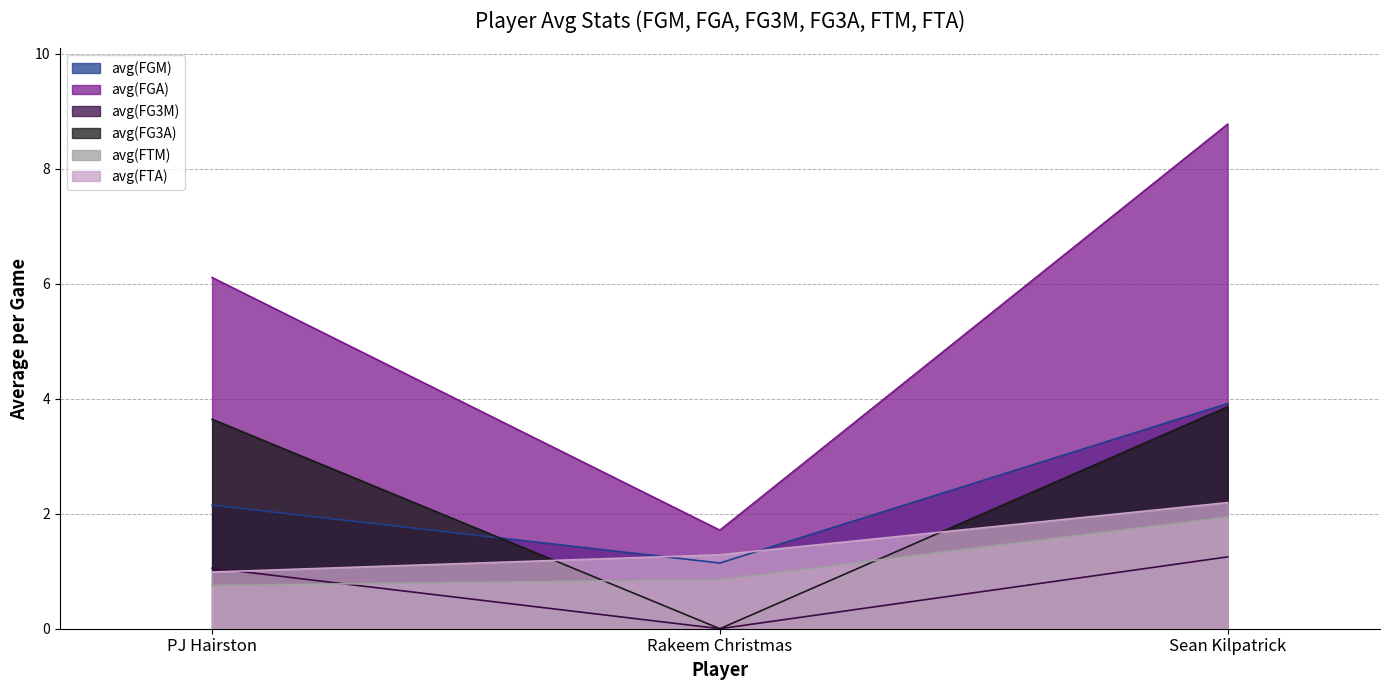

Reading left to right, what are all the values shown in this chart?

avg(FGM): PJ Hairston=2.2	Rakeem Christmas=1.1	Sean Kilpatrick=3.9
avg(FGA): PJ Hairston=6.1	Rakeem Christmas=1.7	Sean Kilpatrick=8.8
avg(FG3M): PJ Hairston=1.1	Rakeem Christmas=0.0	Sean Kilpatrick=1.2
avg(FG3A): PJ Hairston=3.6	Rakeem Christmas=0.0	Sean Kilpatrick=3.9
avg(FTM): PJ Hairston=0.8	Rakeem Christmas=0.9	Sean Kilpatrick=1.9
avg(FTA): PJ Hairston=1.0	Rakeem Christmas=1.3	Sean Kilpatrick=2.2